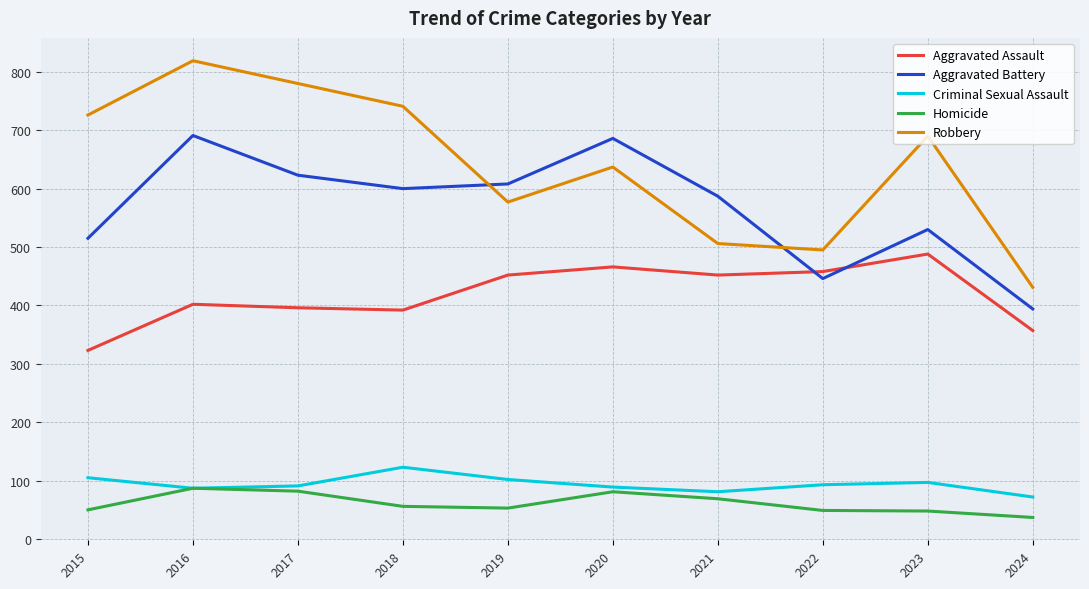

True or false: Aggravated Battery and Criminal Sexual Assault cross at least once.

False